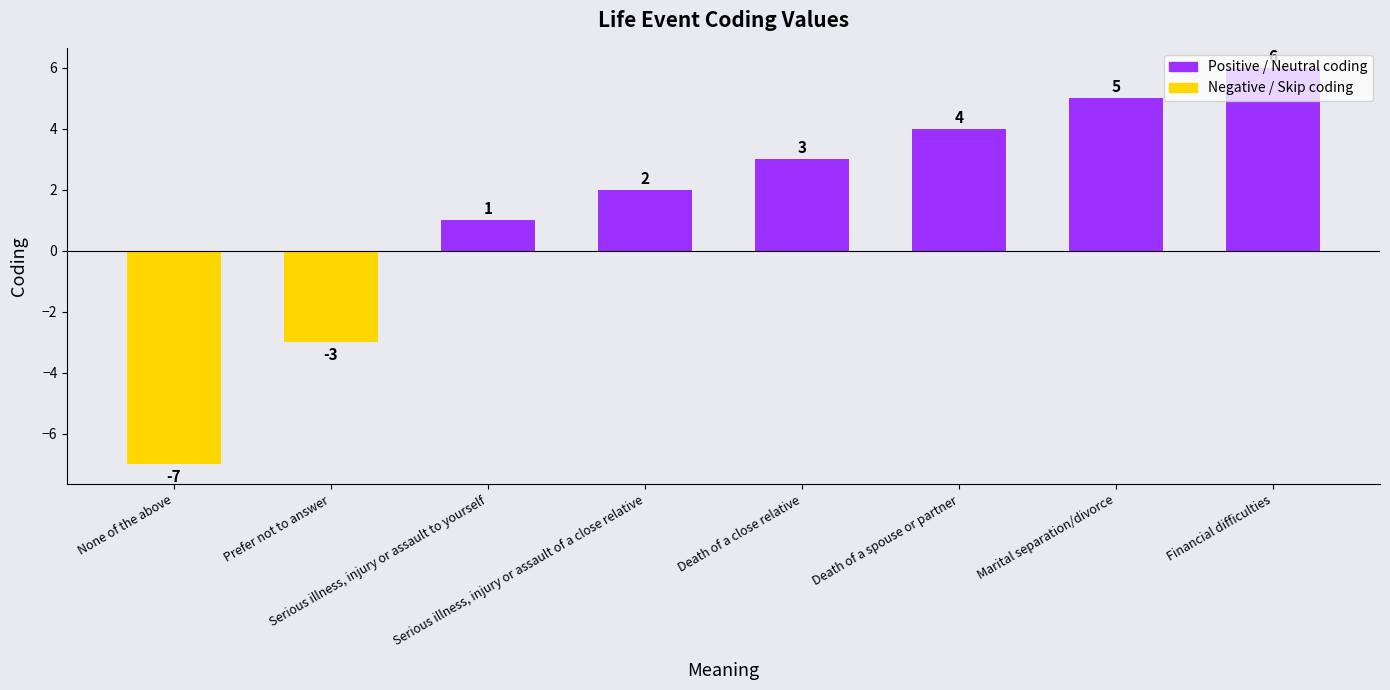

How many values are above zero?

6